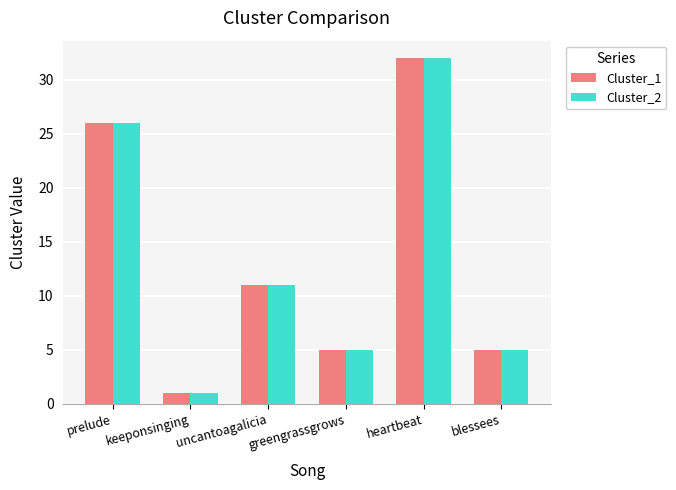

Does the chart contain stacked bars?

No